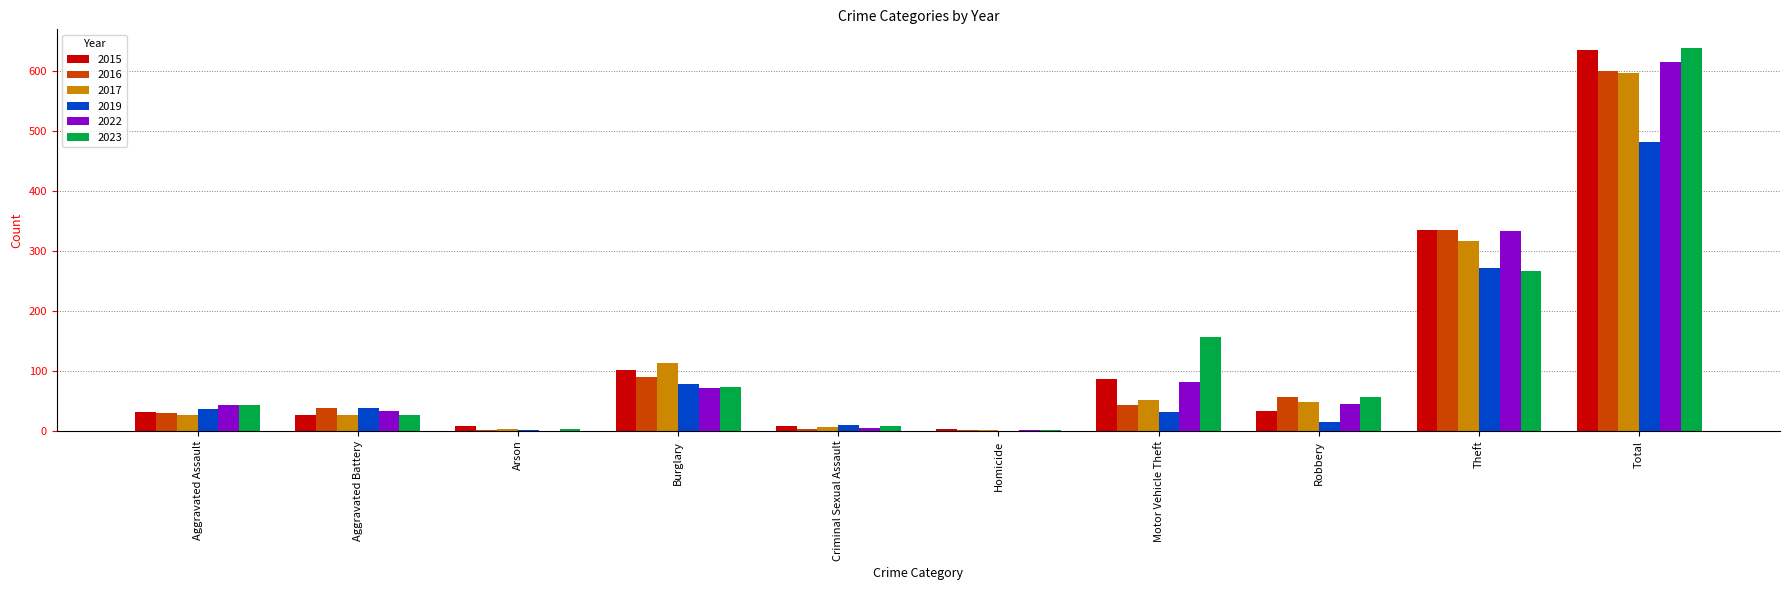

Is the value of 2016 at Robbery greater than the value of 2015 at Burglary?

No